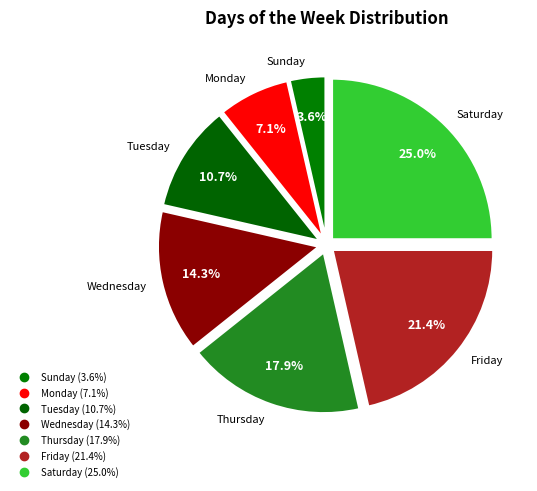

How many segments does this pie chart have?

7